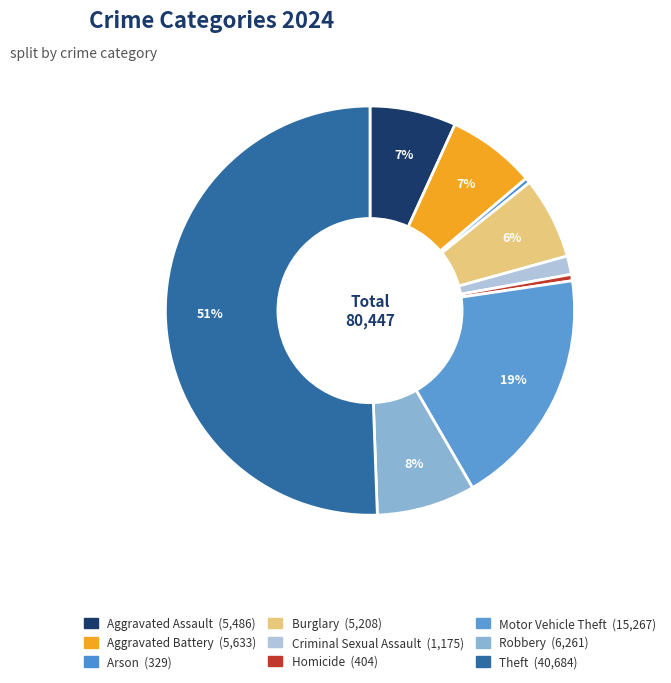

Count the number of slices in the pie.

9